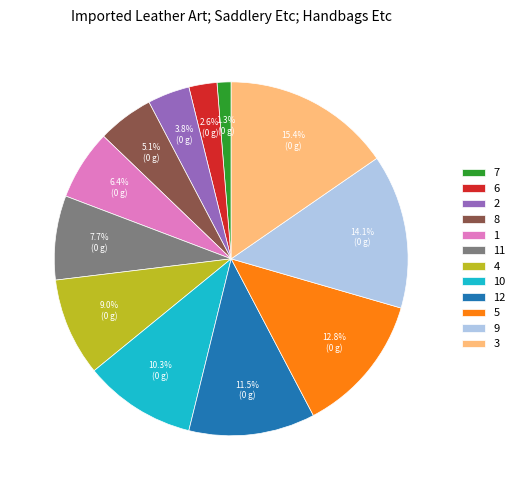

Approximately how many times larger is the value at 10 compared to 9?

0.7